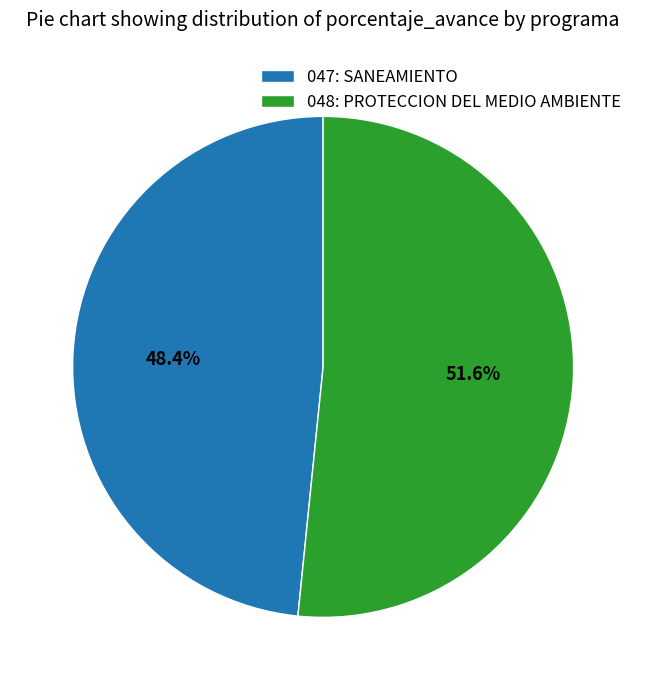

What is the majority slice?

048: PROTECCION DEL MEDIO AMBIENTE